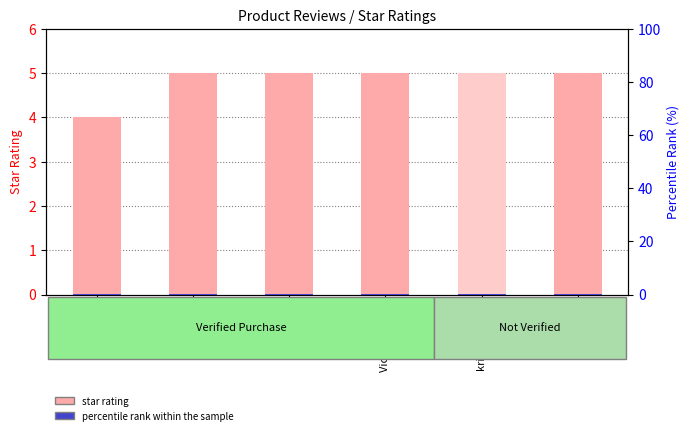

At which category is the sum across all series the highest?

Jesseca